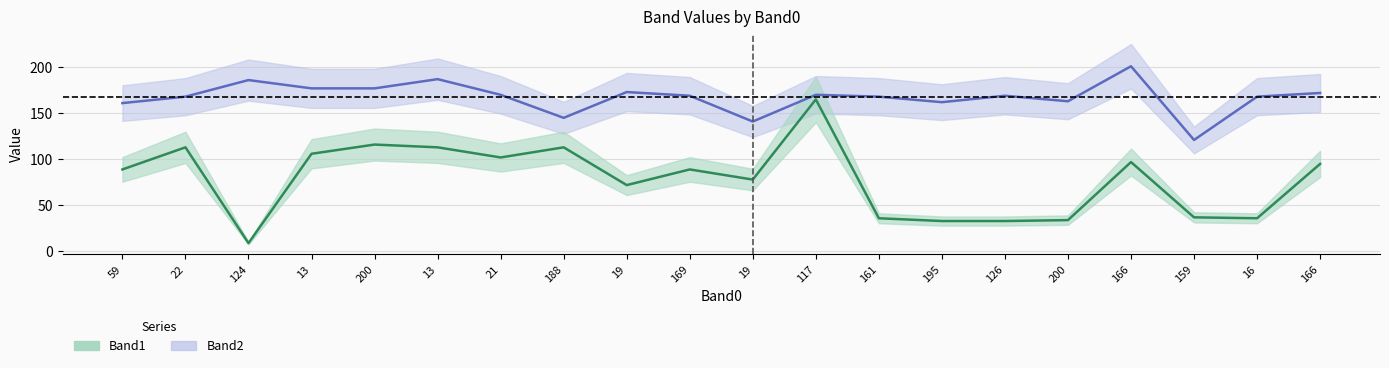

What is the sum of the Band1 values at 195 and 126?

66